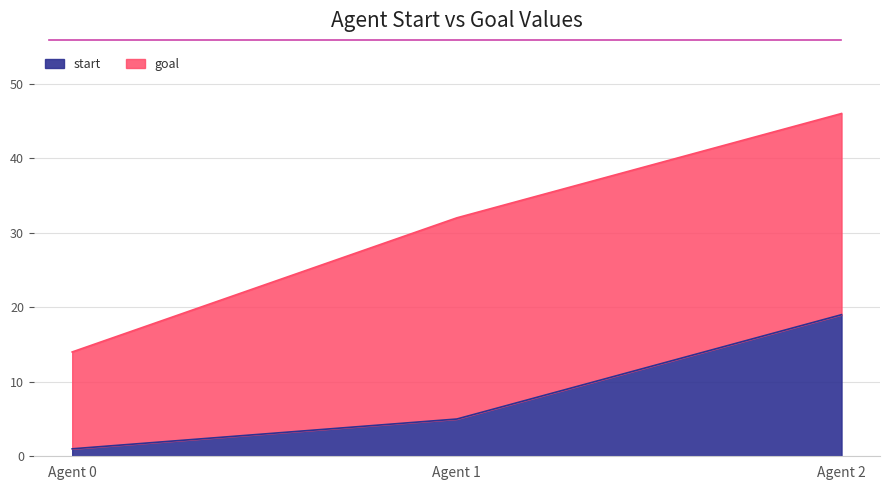

List the labels in order of value, smallest first.

Agent 0, Agent 1, Agent 2